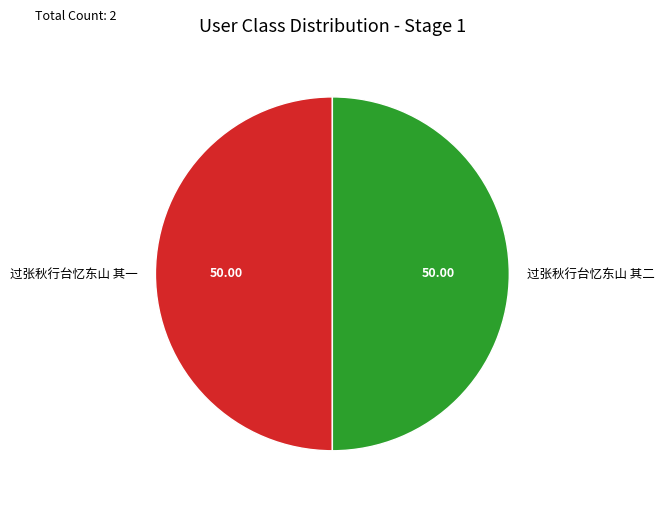

Do 过张秋行台忆东山 其二 and 过张秋行台忆东山 其一 together represent more than half of the pie?

Yes